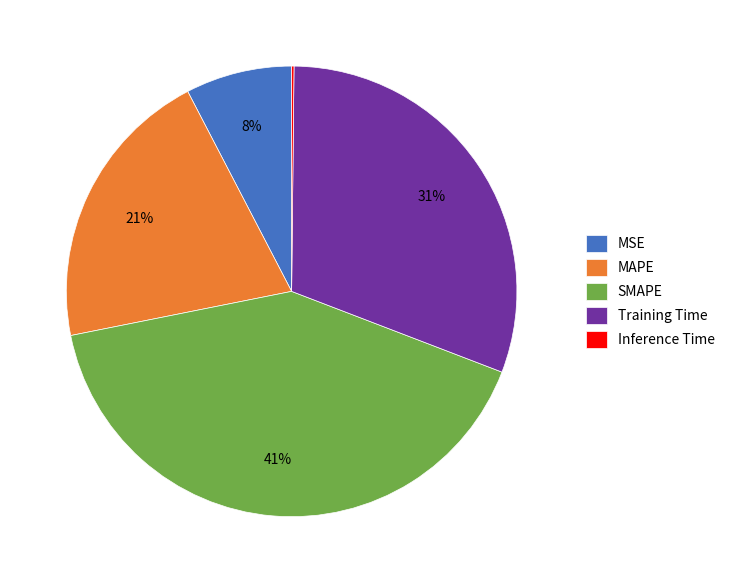

Combined, do MAPE and SMAPE account for over 50%?

Yes